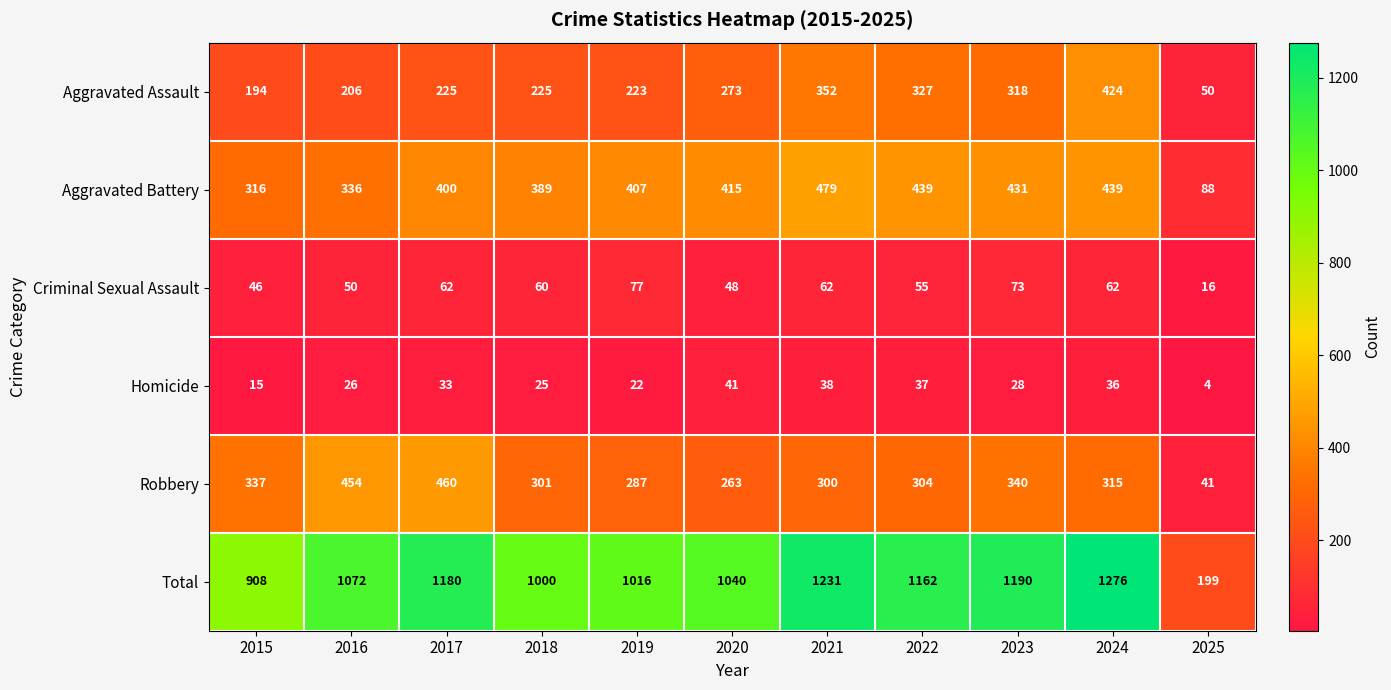

Which series has the widest spread of values?

Total